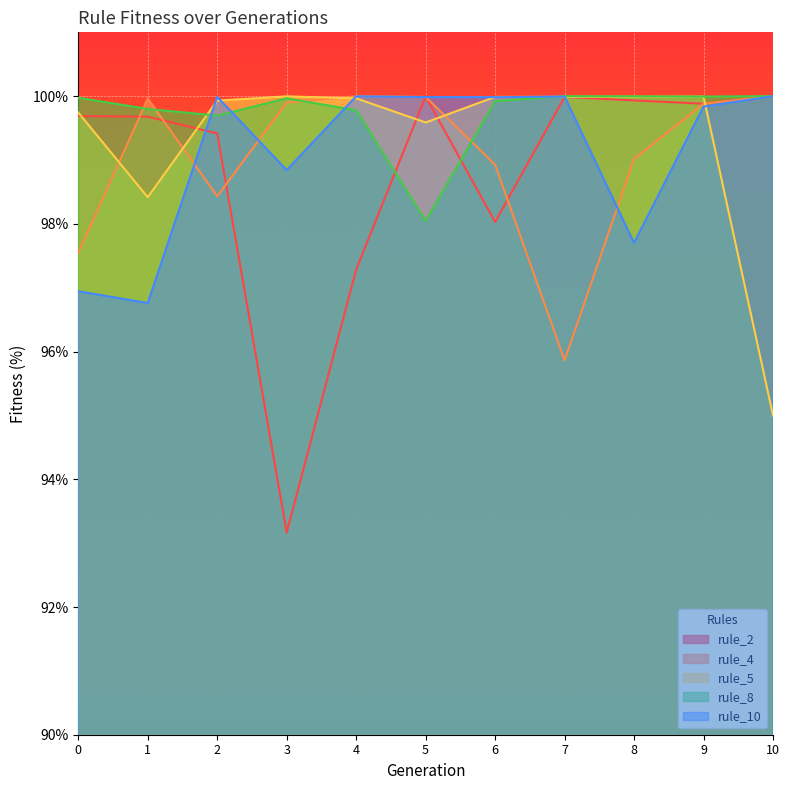

How many lines are shown in the chart?

5